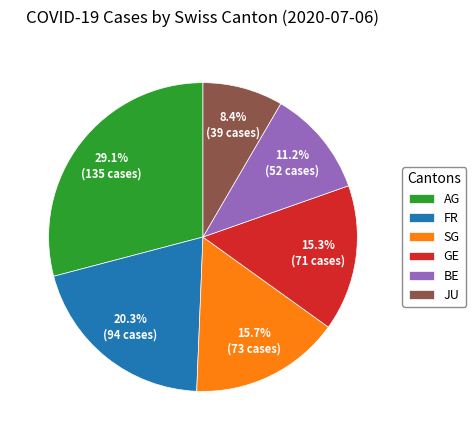

What is the total percentage of BE and GE?

26.5%